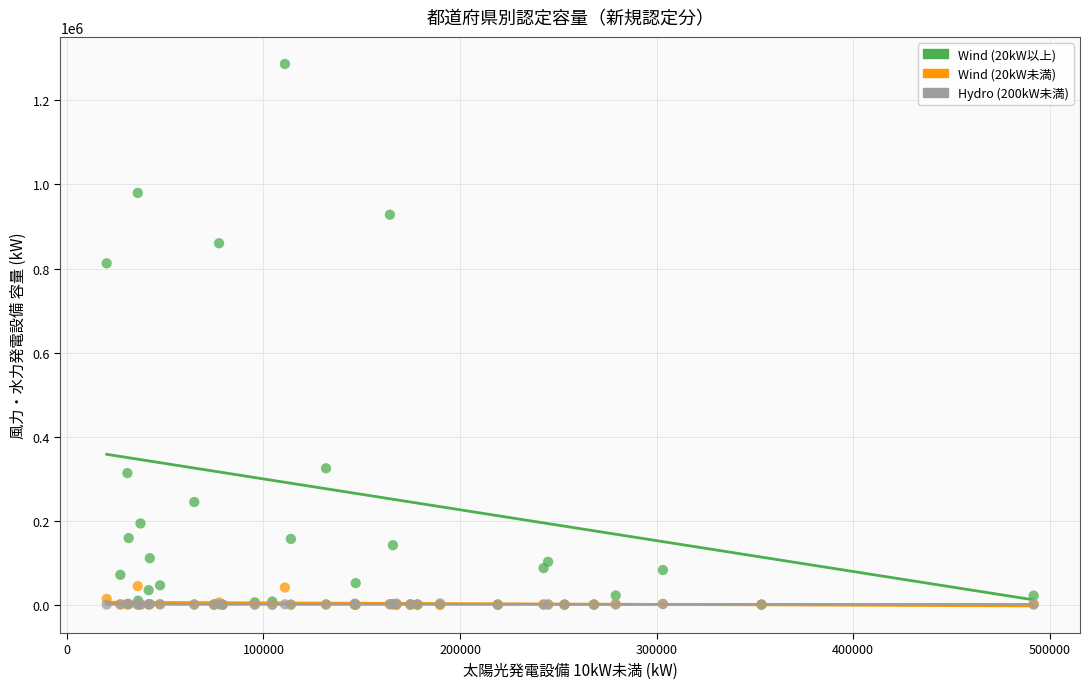

Across all series, what Y value is closest to 643355?

812320